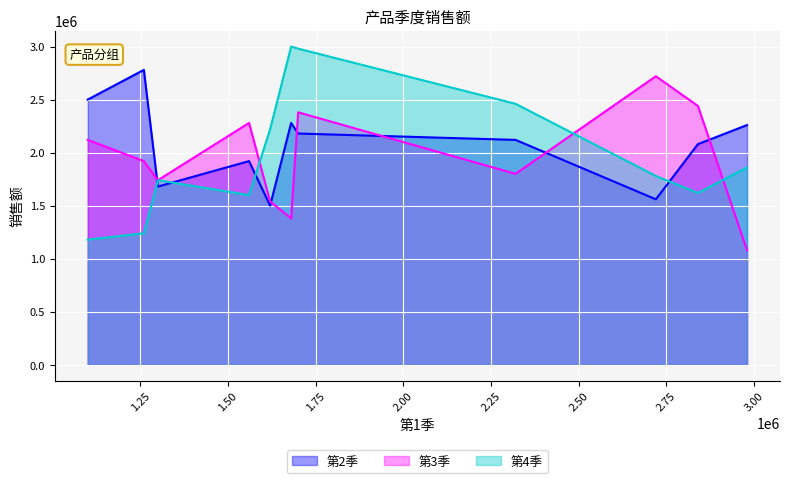

Which series has the largest range (max minus min)?

第4季